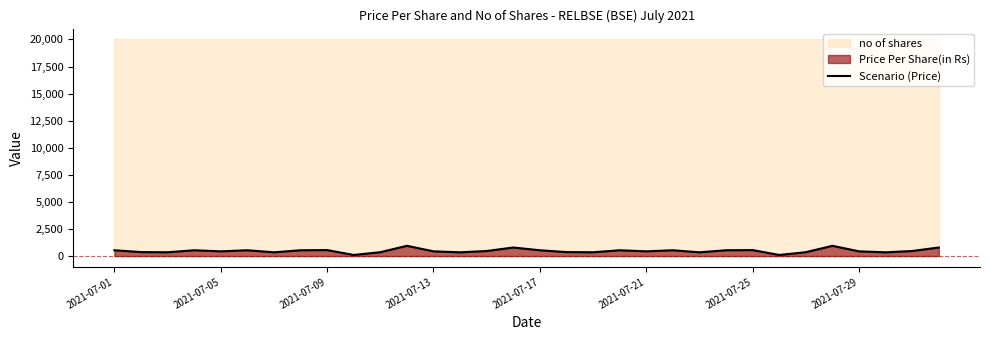

The value at 2021-07-13 is 731.1. True or false?

False